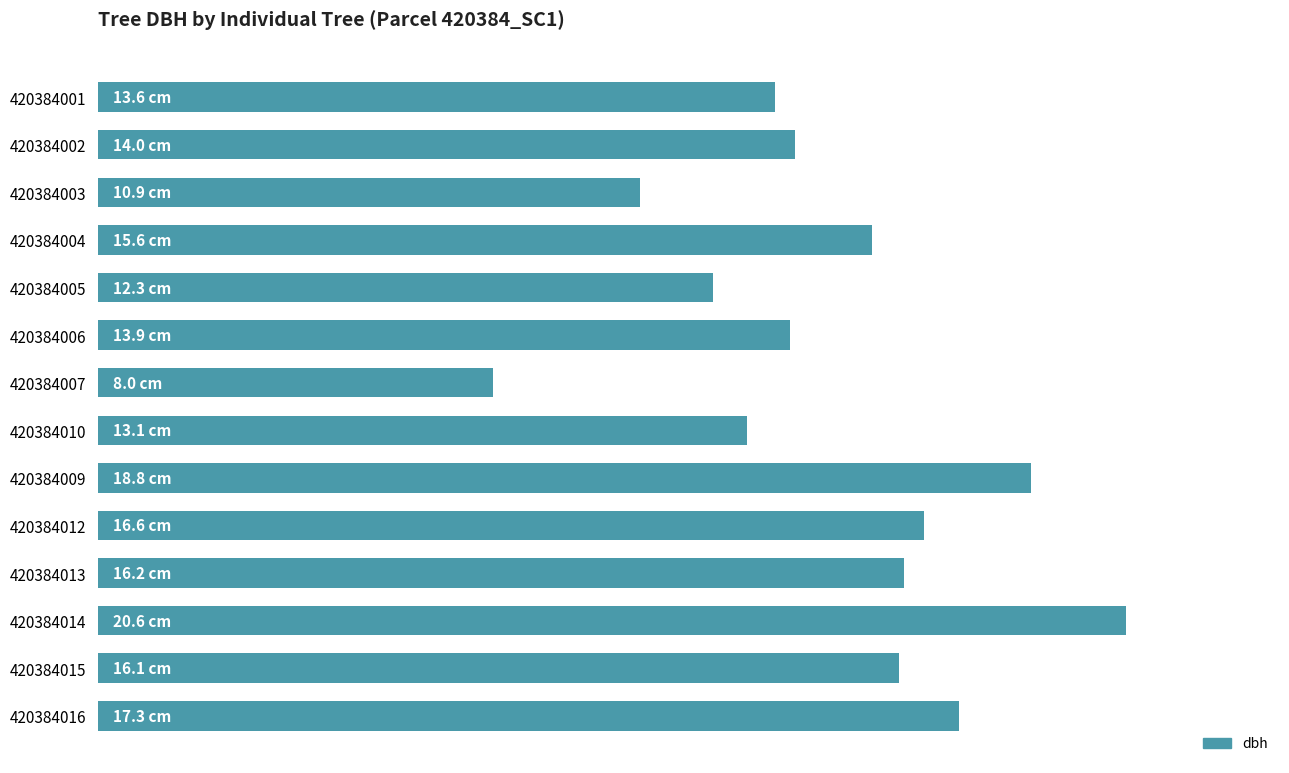

List the labels in order of value, largest first.

420384014, 420384009, 420384016, 420384012, 420384013, 420384015, 420384004, 420384002, 420384006, 420384001, 420384010, 420384005, 420384003, 420384007